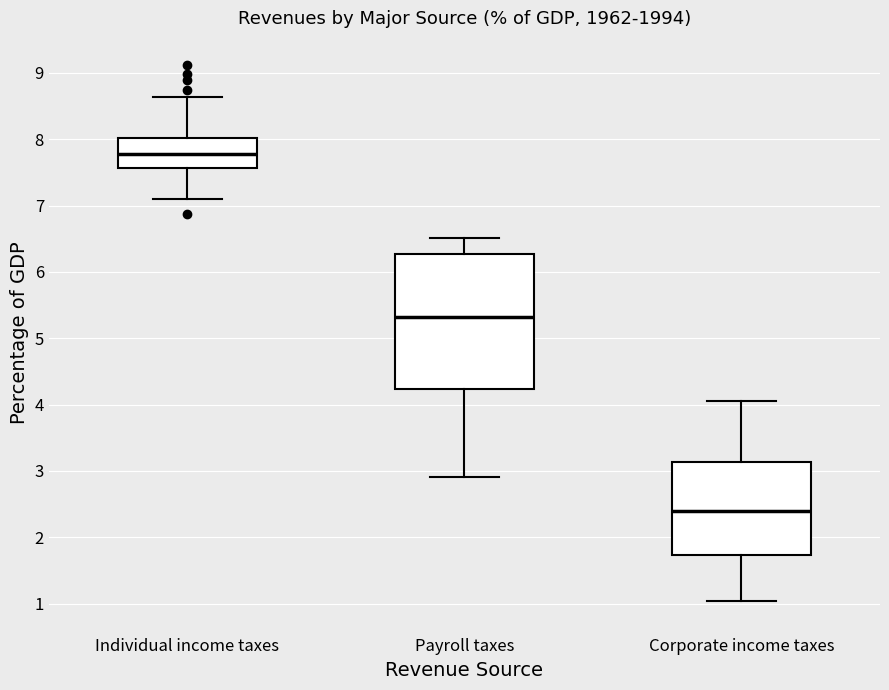

Reading left to right, read every box against the y-axis: the position of its median line, the range the box covers, and the ends of its whiskers. The values are not printed on the chart, so give them approximately, as read against the axis.

Individual income taxes: median 7.8, box 7.6 to 8.0, whiskers 7.1 to 8.6
Payroll taxes: median 5.3, box 4.2 to 6.3, whiskers 2.9 to 6.5
Corporate income taxes: median 2.4, box 1.7 to 3.1, whiskers 1.0 to 4.1